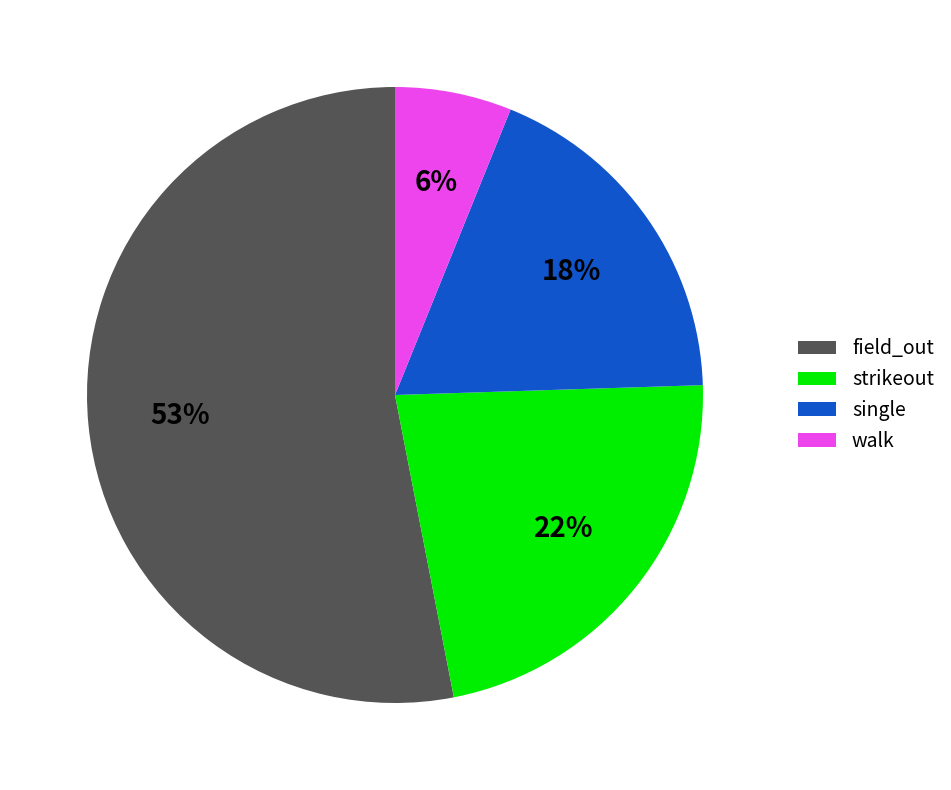

Which category has the biggest portion of the pie?

field_out